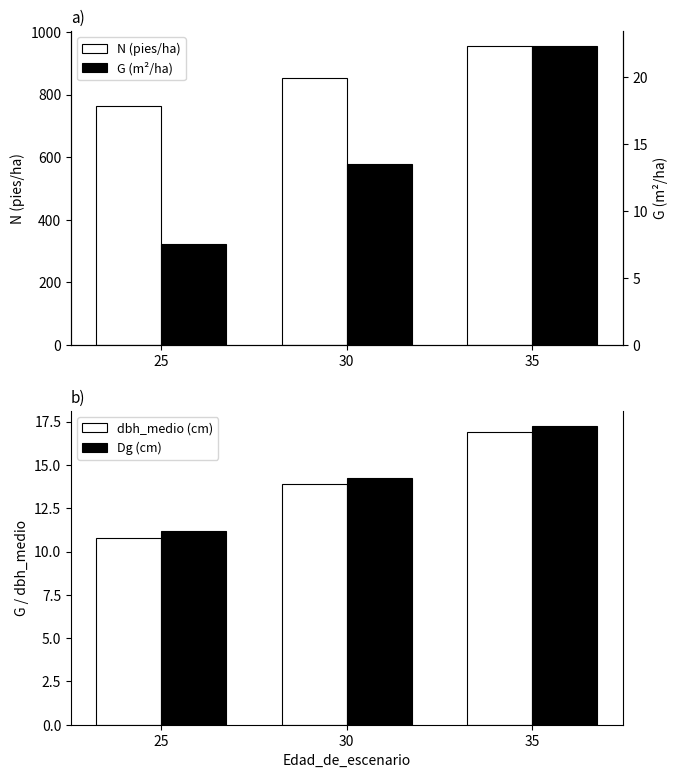

What is the spread (max minus min) of values at 35?

938.5